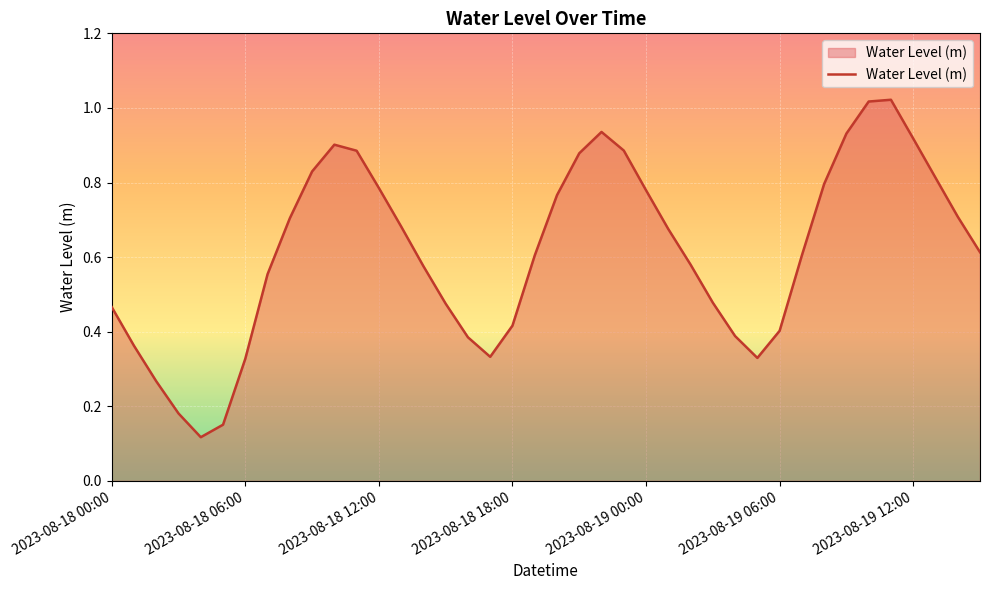

Does the chart display data point markers on the line(s)?

No